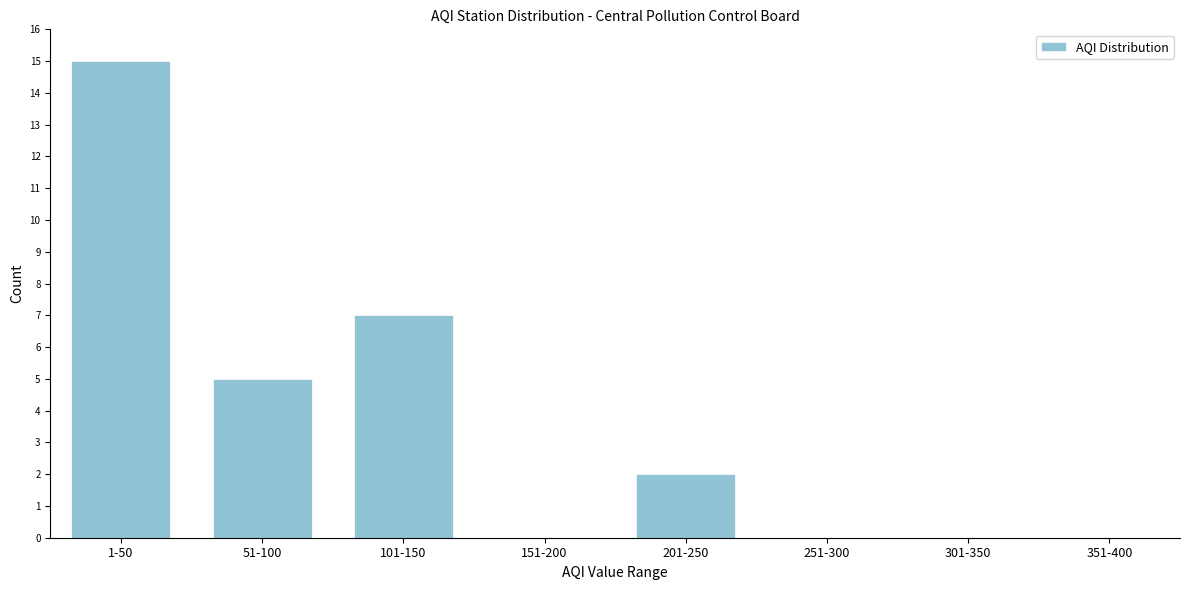

Reading right to left, extract all data points from this chart.

351-400=0	301-350=0	251-300=0	201-250=2	151-200=0	101-150=7	51-100=5	1-50=15